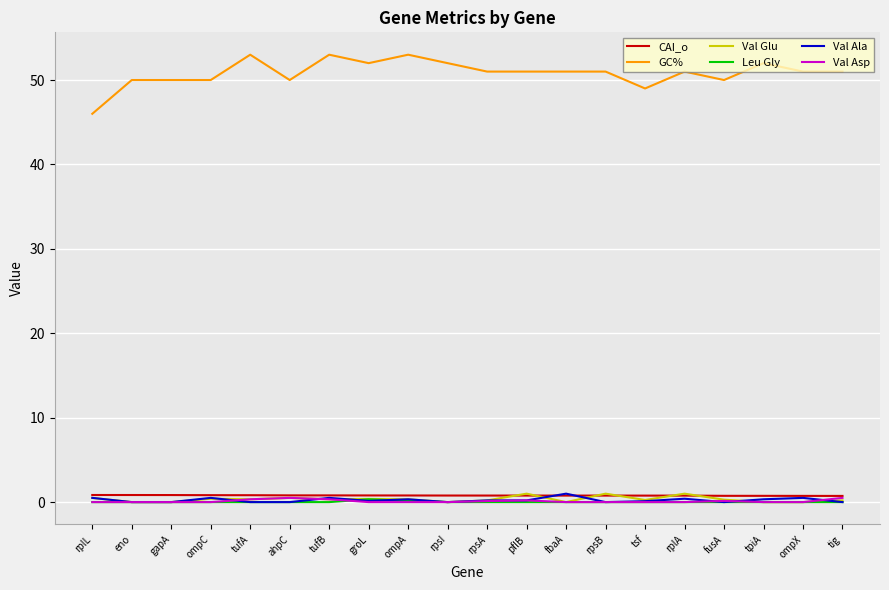

True or false: GC% and Val Ala intersect in this chart.

False